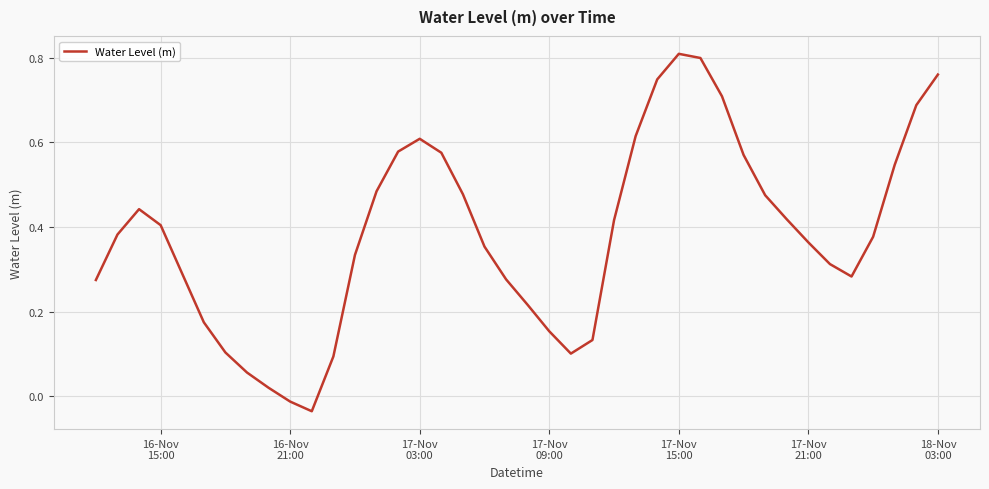

How many negative values are there?

2